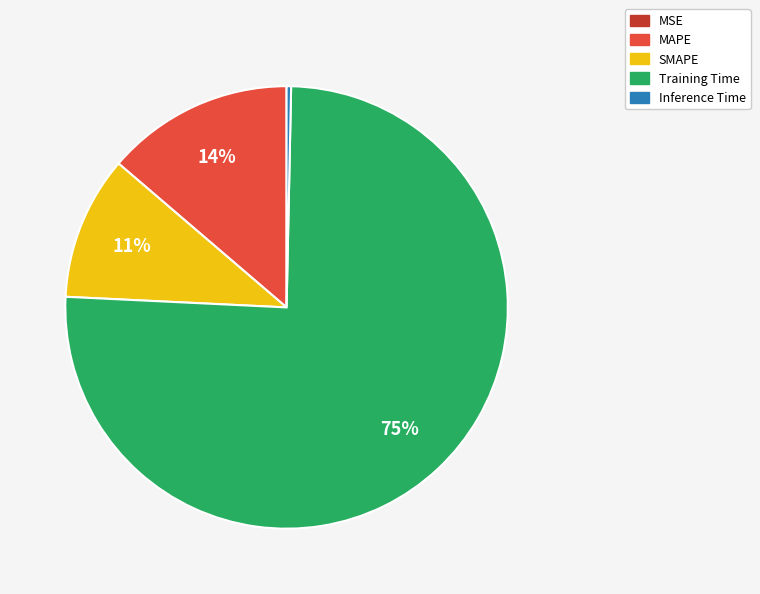

Which has a higher value, Inference Time or MAPE?

MAPE